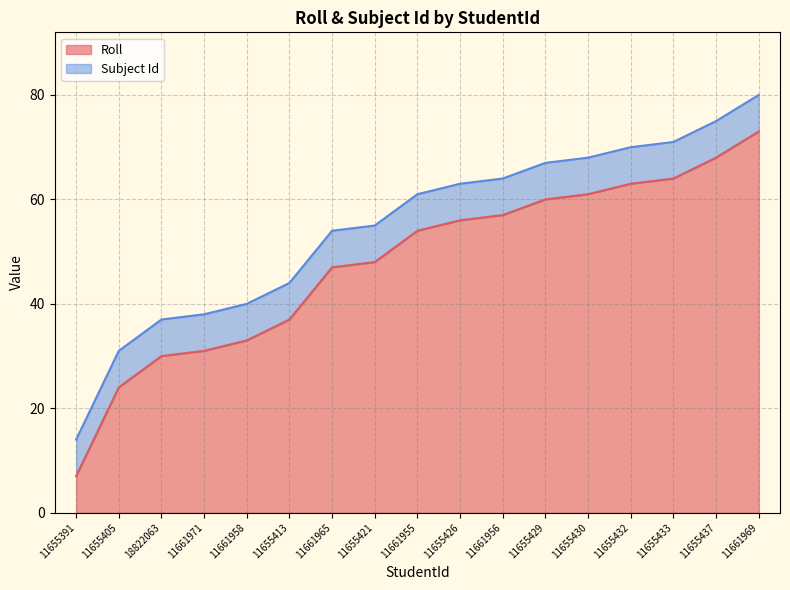

At which label is the value closest to 40?

11655413